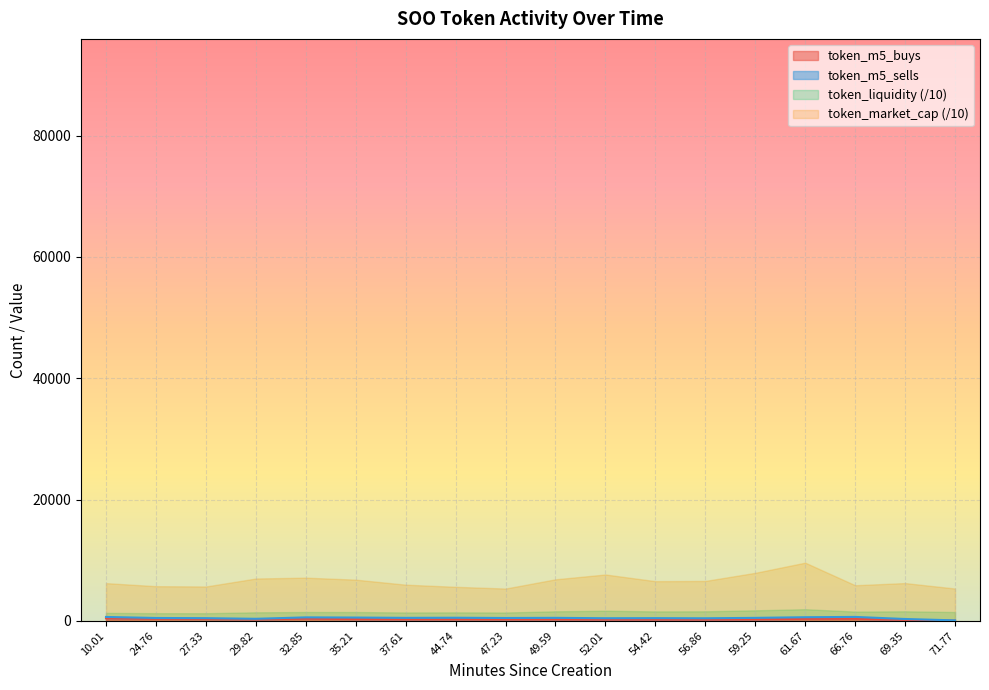

What is the value of the 10th point from the left?

253